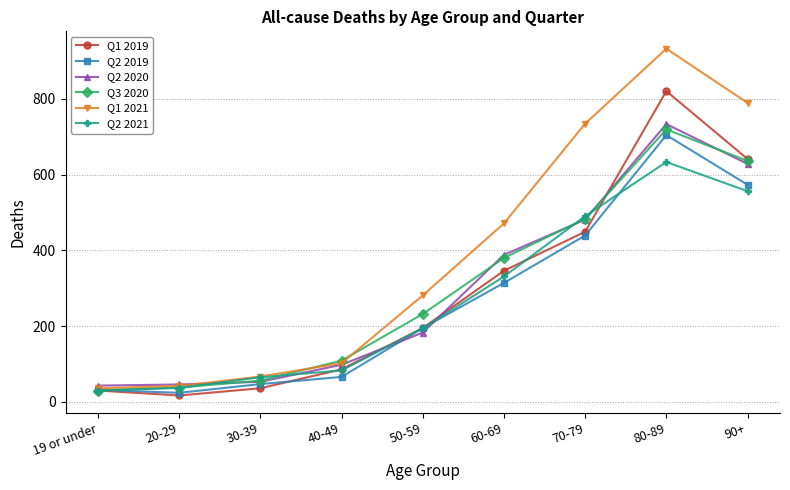

The Q1 2019 series shows 1006 at 90+. True or false?

False